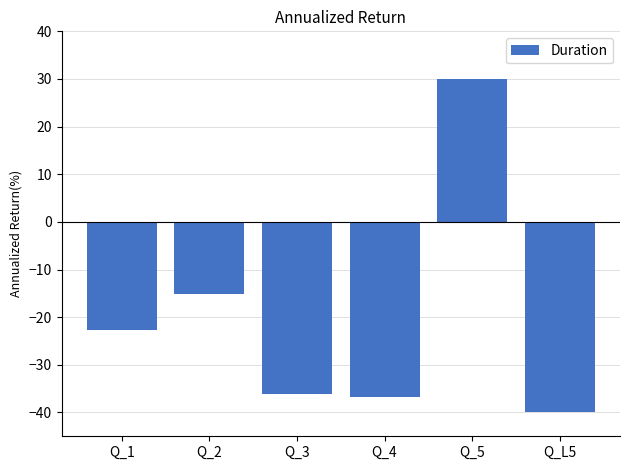

The chart shows a value of 14.9 at Q_5. True or false?

False